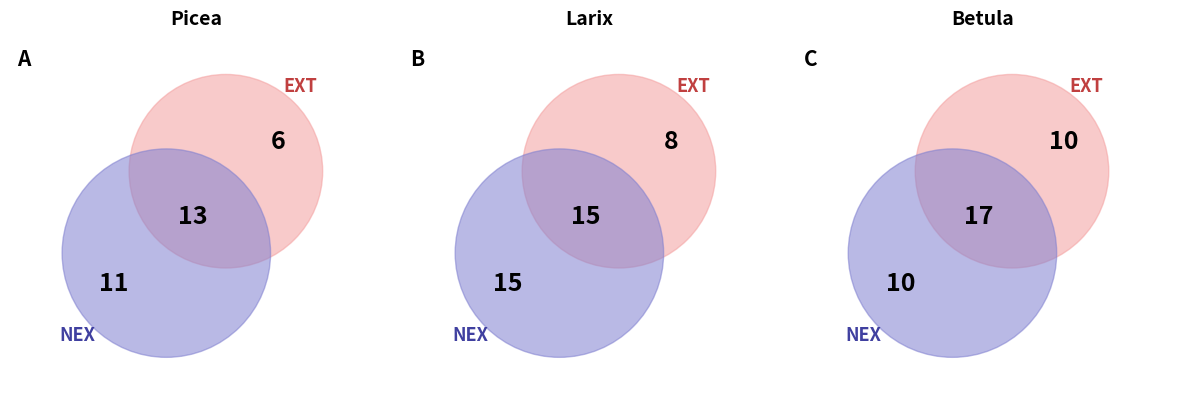

Is it true that other is 20% of the pie?

False